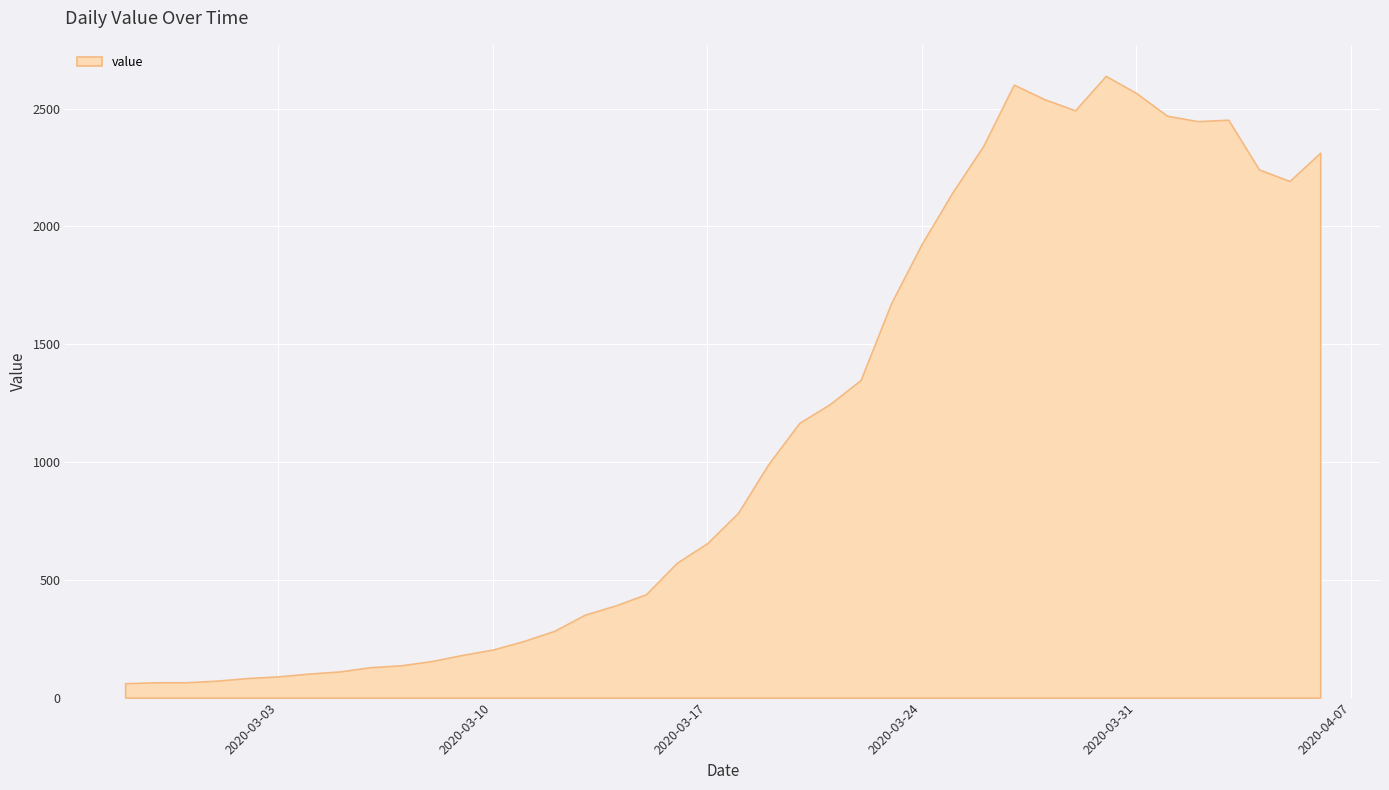

What is the label of the 16th point from the left?

2020-03-13